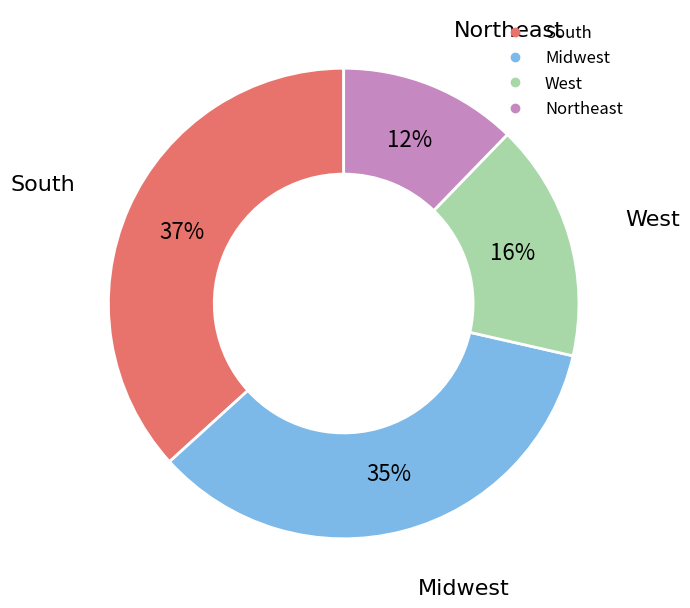

What is the smallest slice in the pie chart?

Northeast